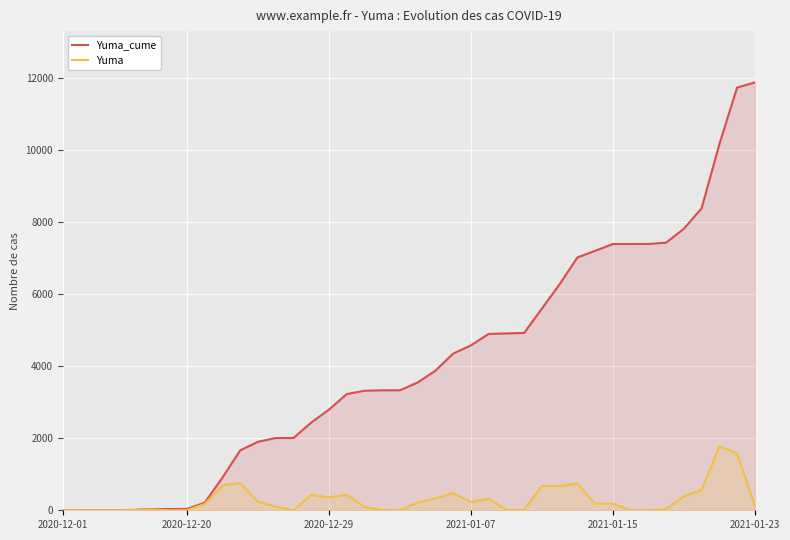

Which series has the largest range (max minus min)?

Yuma_cume